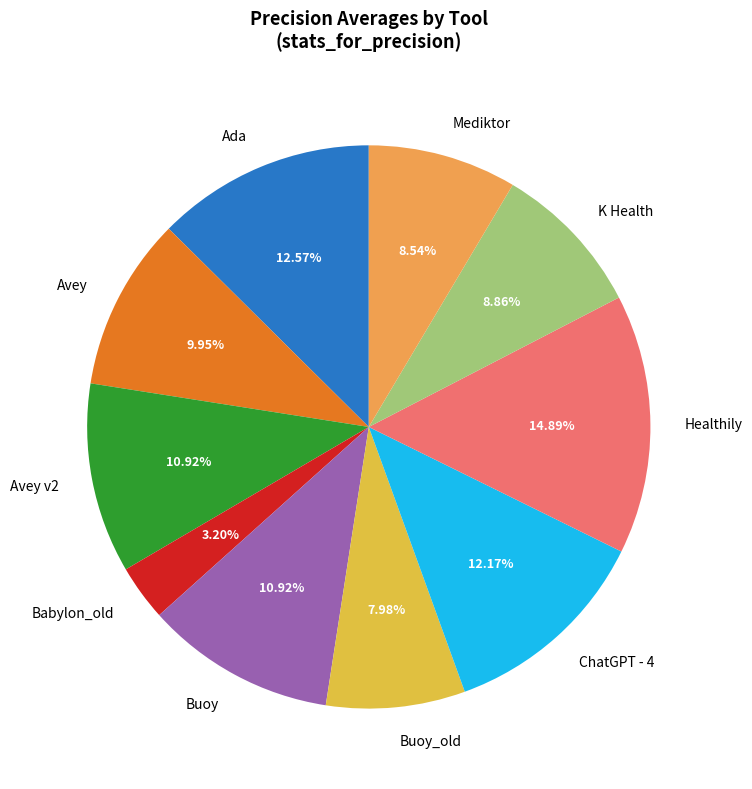

Which category has the smallest portion of the pie?

Babylon_old